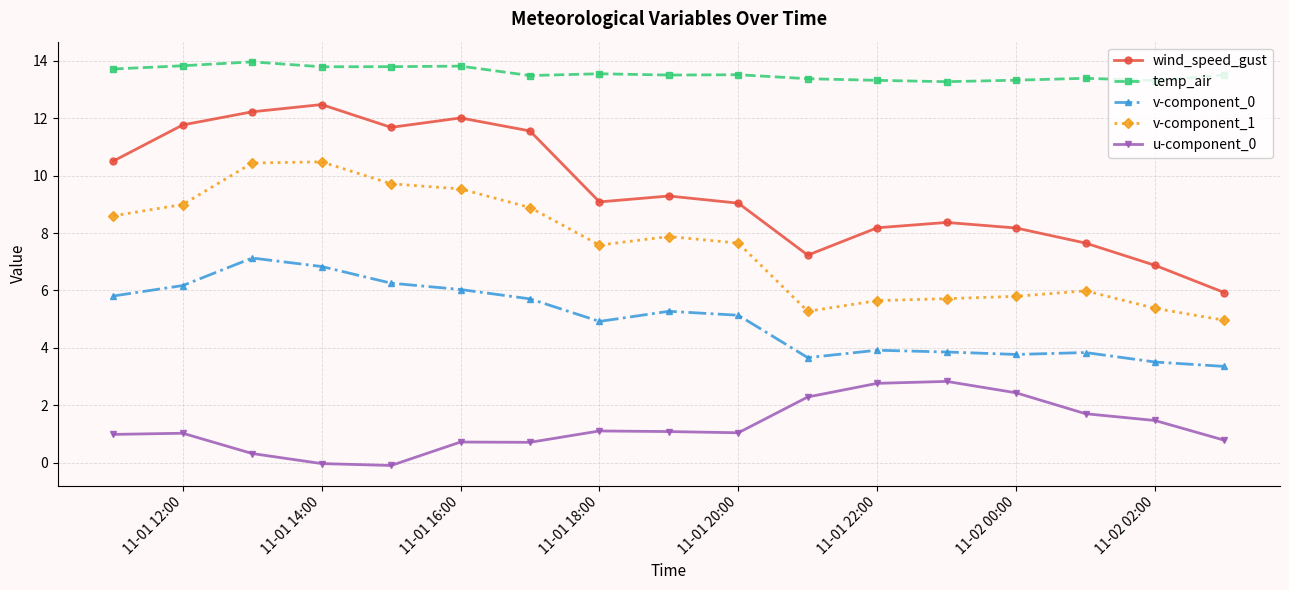

What is the value of the u-component_0 point at the 2nd from the left?

1.0